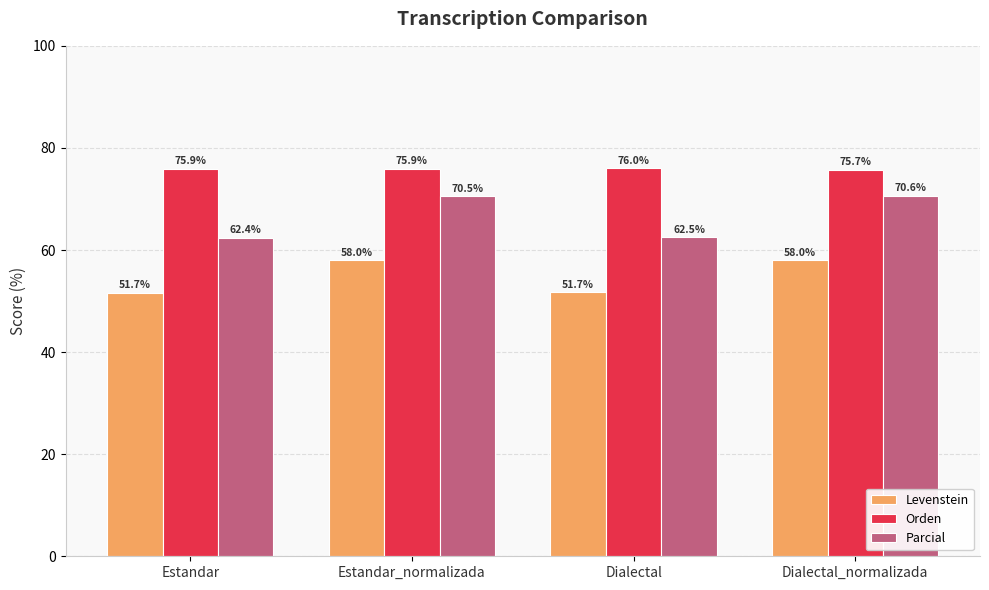

Reading left to right, transcribe all the data shown in this chart.

Levenstein: Estandar=51.7	Estandar_normalizada=58.0	Dialectal=51.7	Dialectal_normalizada=58.0
Orden: Estandar=75.9	Estandar_normalizada=75.9	Dialectal=76.0	Dialectal_normalizada=75.7
Parcial: Estandar=62.4	Estandar_normalizada=70.5	Dialectal=62.5	Dialectal_normalizada=70.6